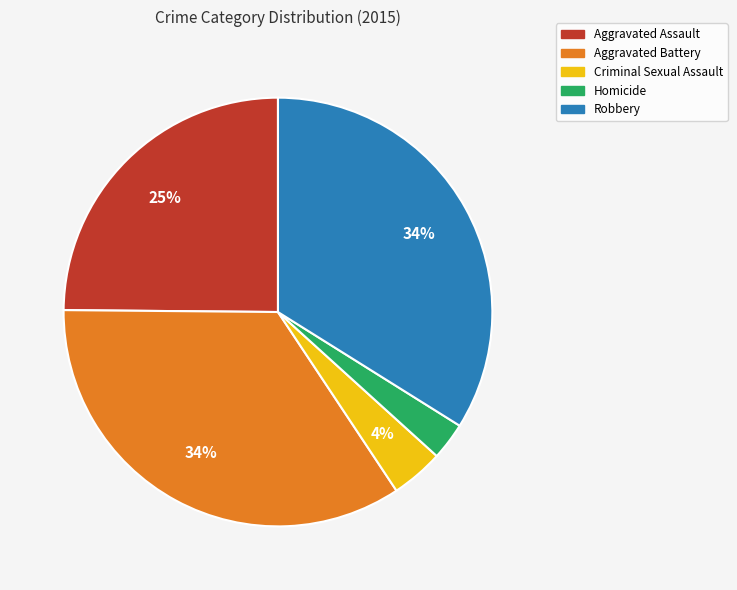

To the nearest percent, what is the combined percentage of Robbery and Aggravated Battery?

68%